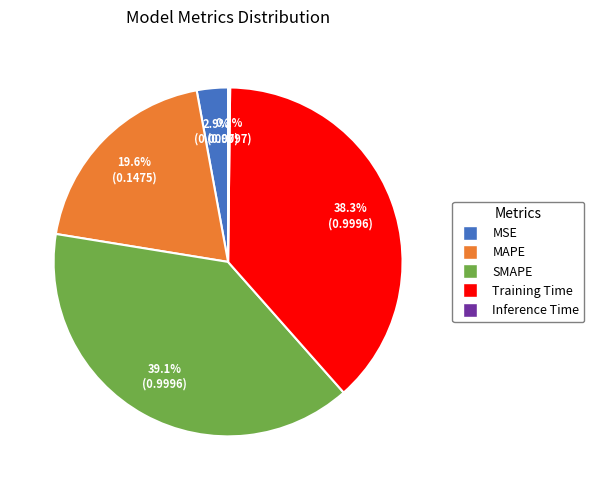

The MSE slice represents 3% of the pie. True or false?

True